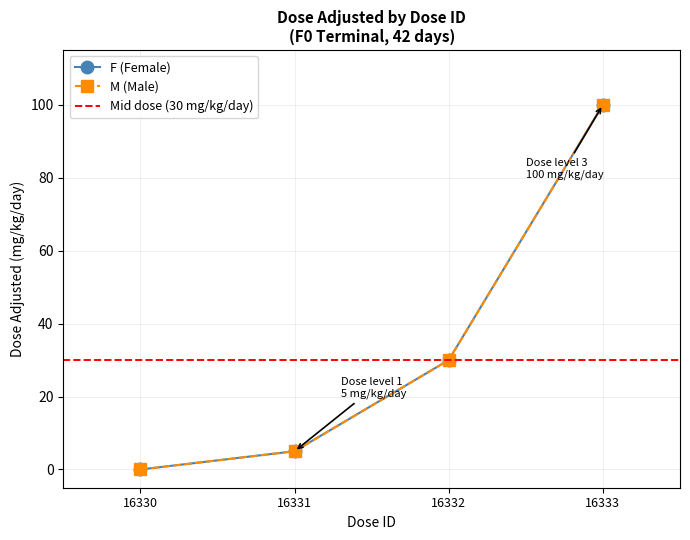

How many values in F (dose_adjusted) are above zero?

3